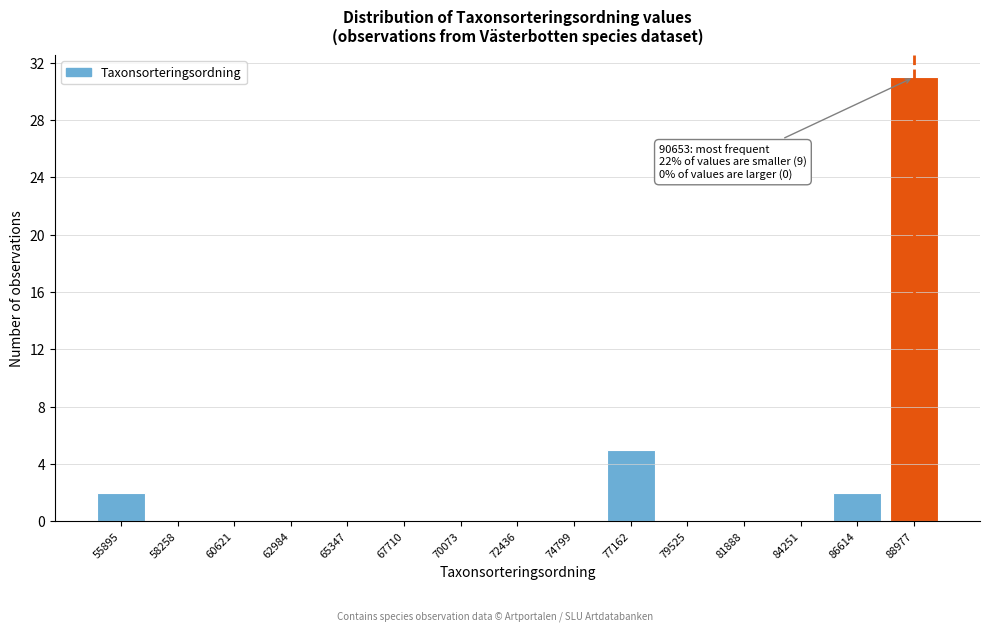

Reading left to right, transcribe all the data shown in this chart.

55895=2	58258=0	60621=0	62984=0	65347=0	67710=0	70073=0	72436=0	74799=0	77162=5	79525=0	81888=0	84251=0	86614=2	88977=31